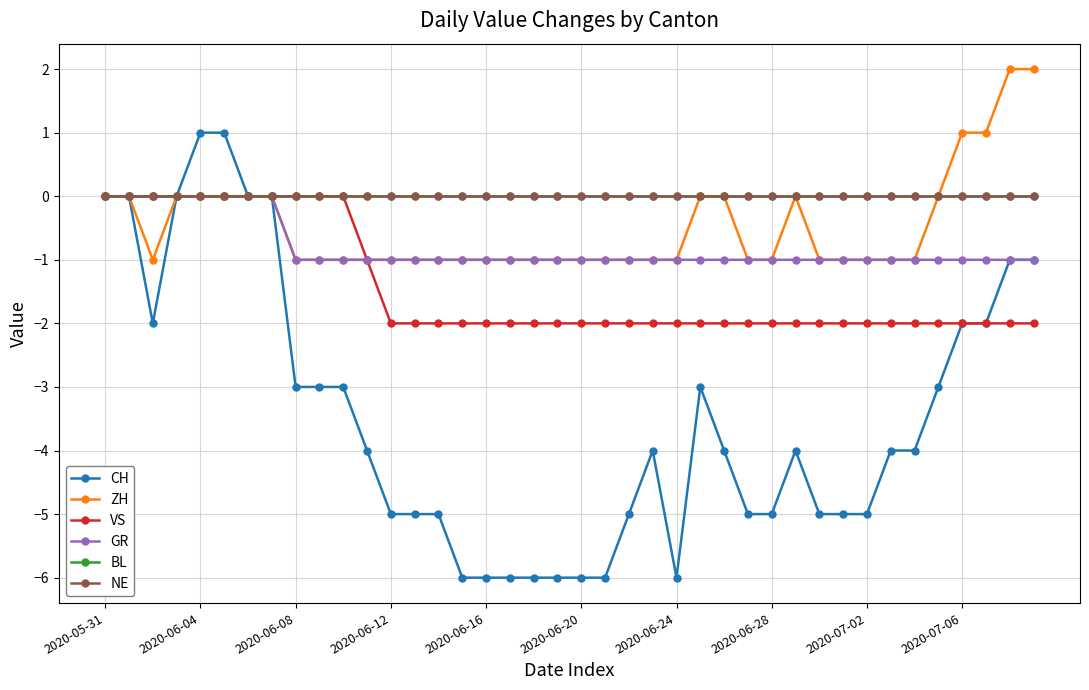

True or false: NE and ZH cross at least once.

False